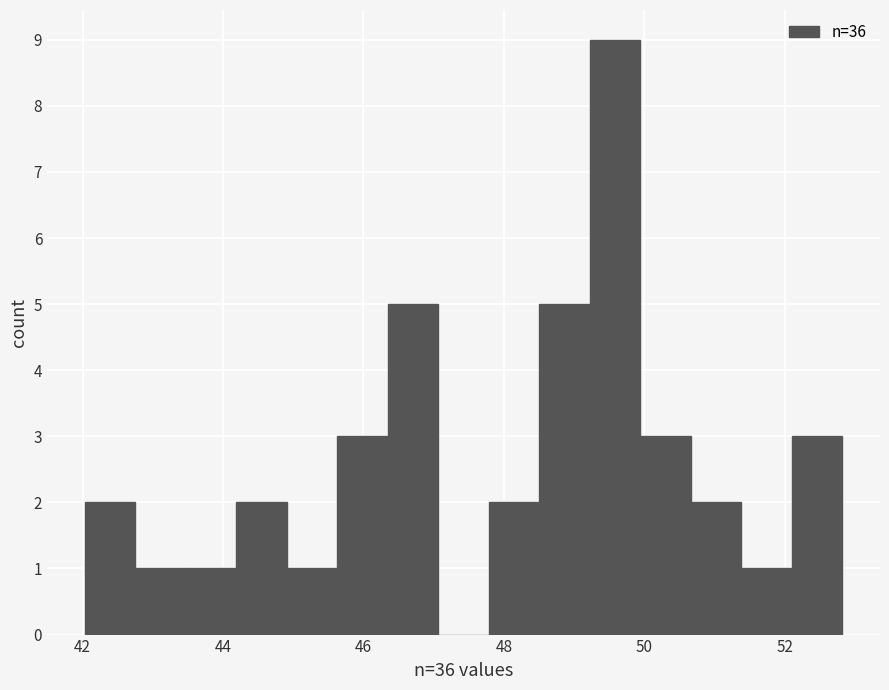

Read against the x-axis, roughly where is the centre of the tallest bar?

49.6